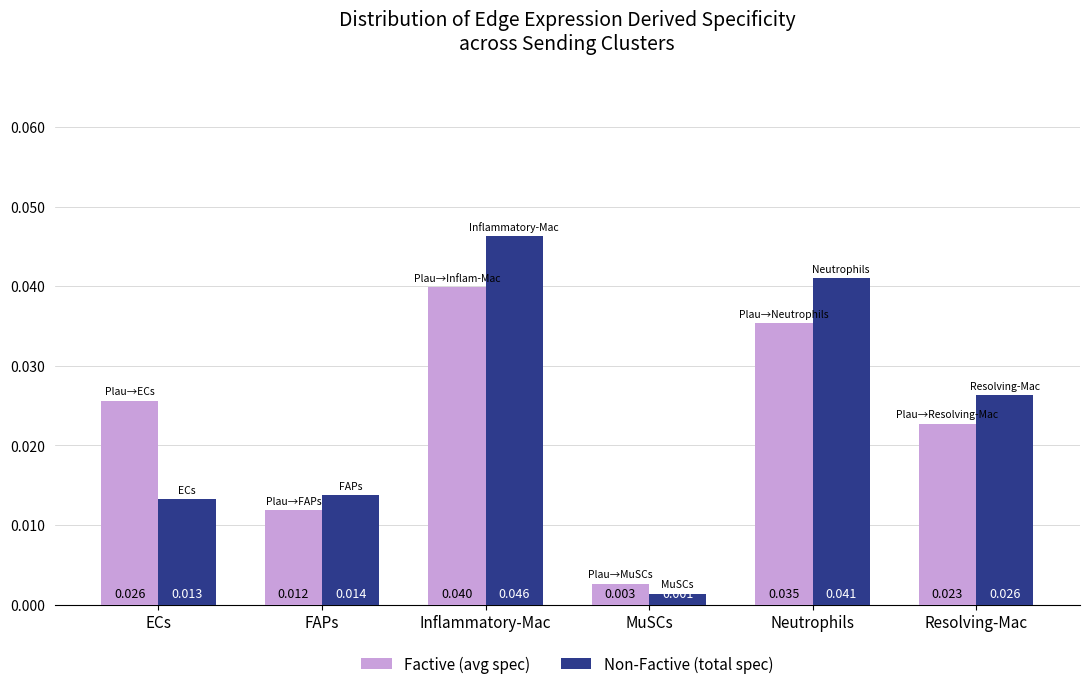

Which category has the highest value across all series?

Inflammatory-Mac